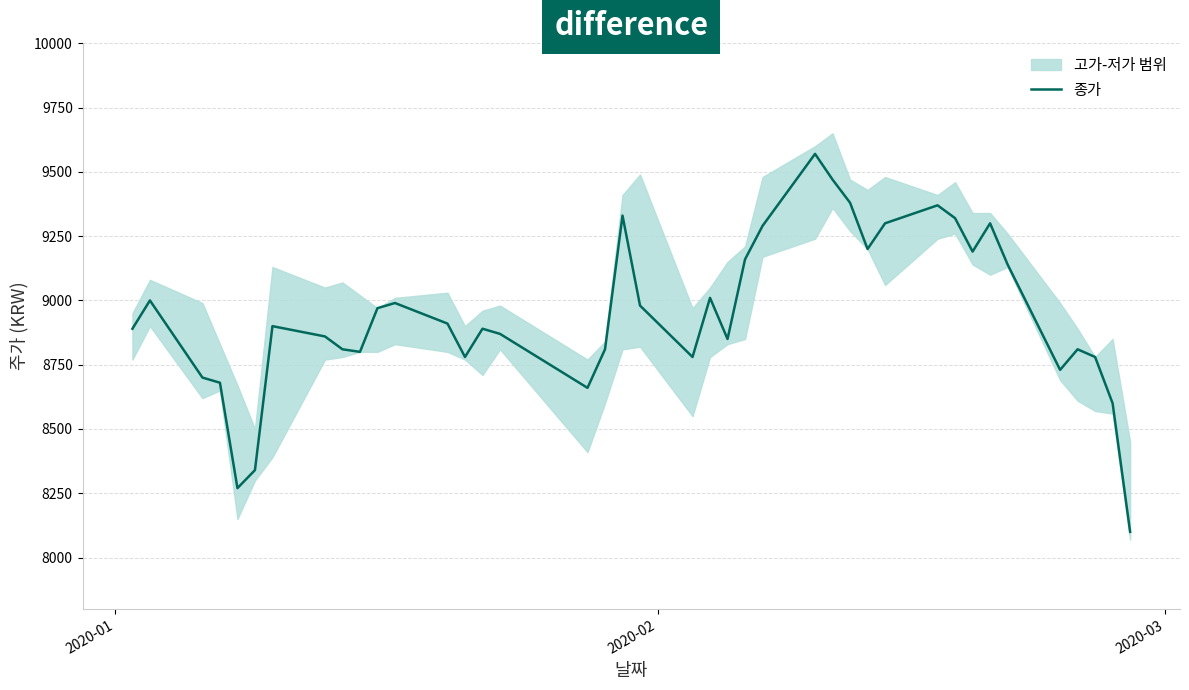

Does the chart have visible grid lines?

Yes